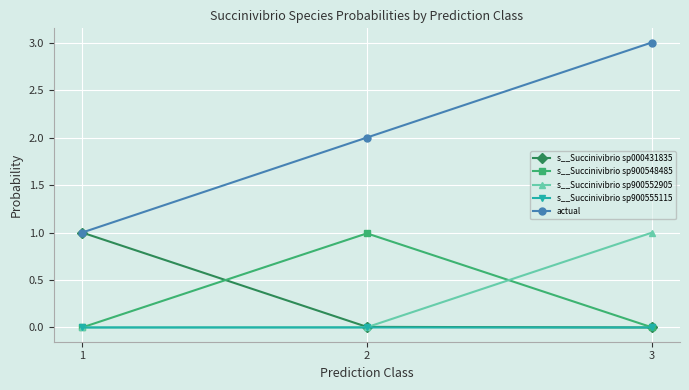

What is the difference between the maximum and minimum values in the s__Succinivibrio sp900552905 series?

1.0